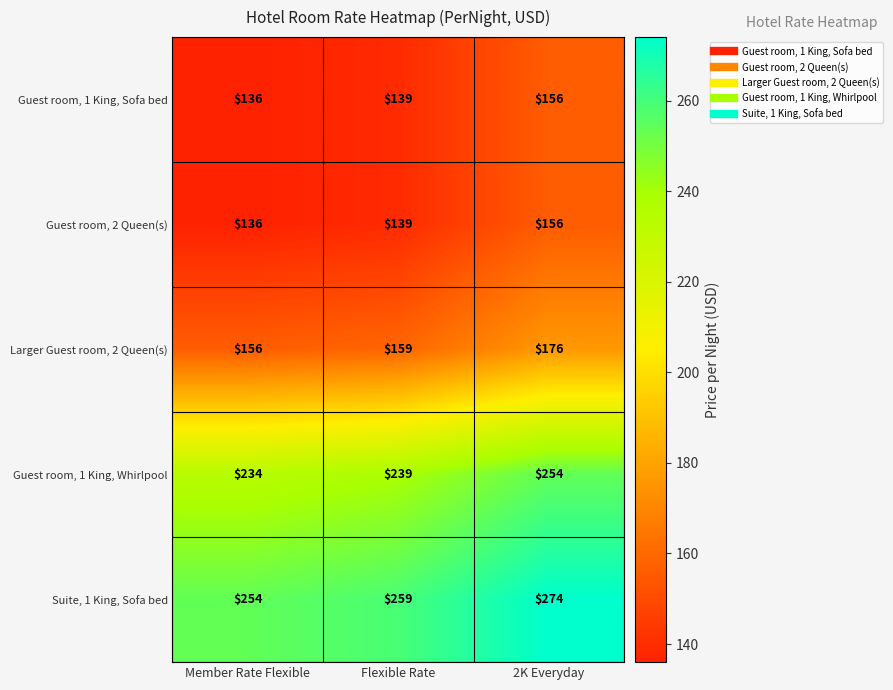

At which category is the sum across all series the highest?

2K Everyday